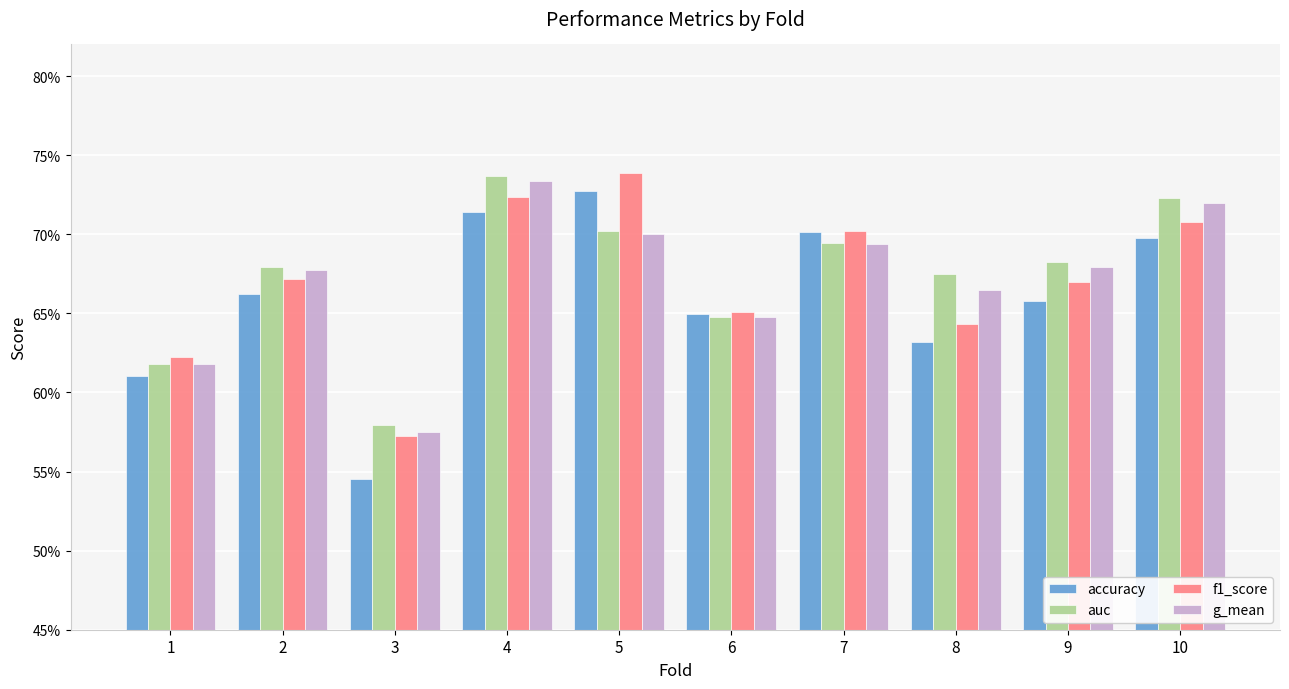

Rank the series at 7 from lowest to highest value.

g_mean, auc, accuracy, f1_score